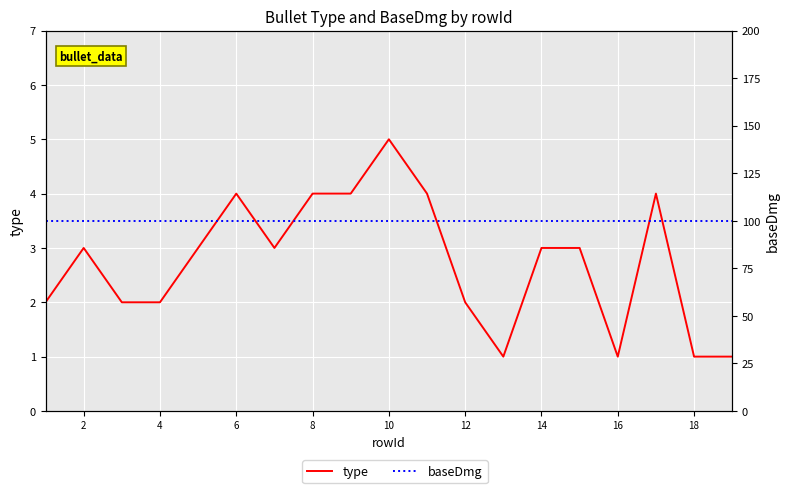

Which series has the largest total across all categories?

baseDmg